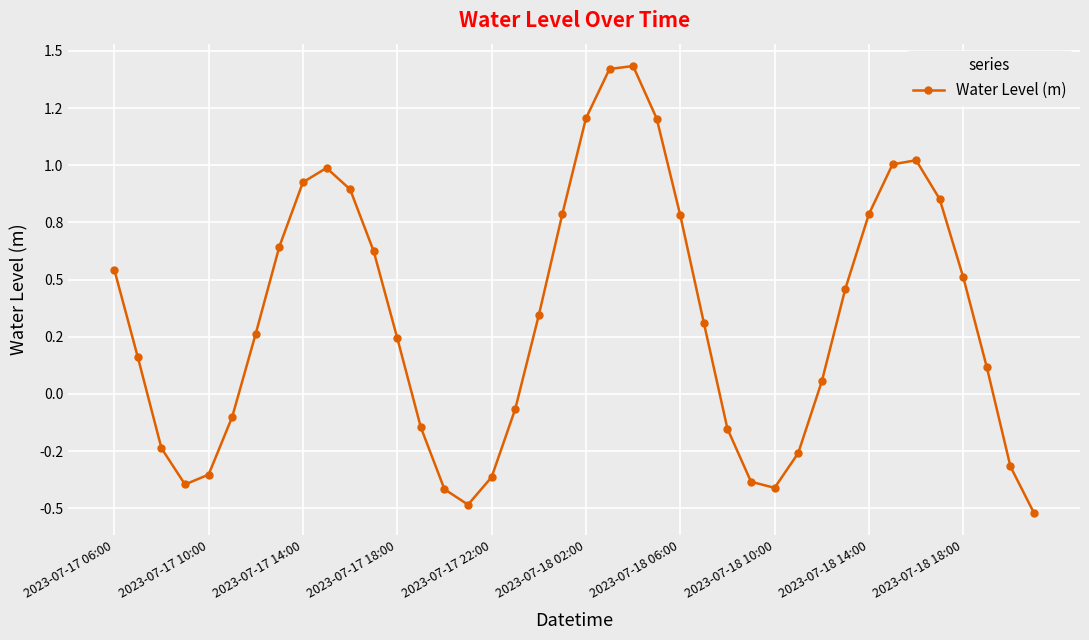

How many values are below zero?

15